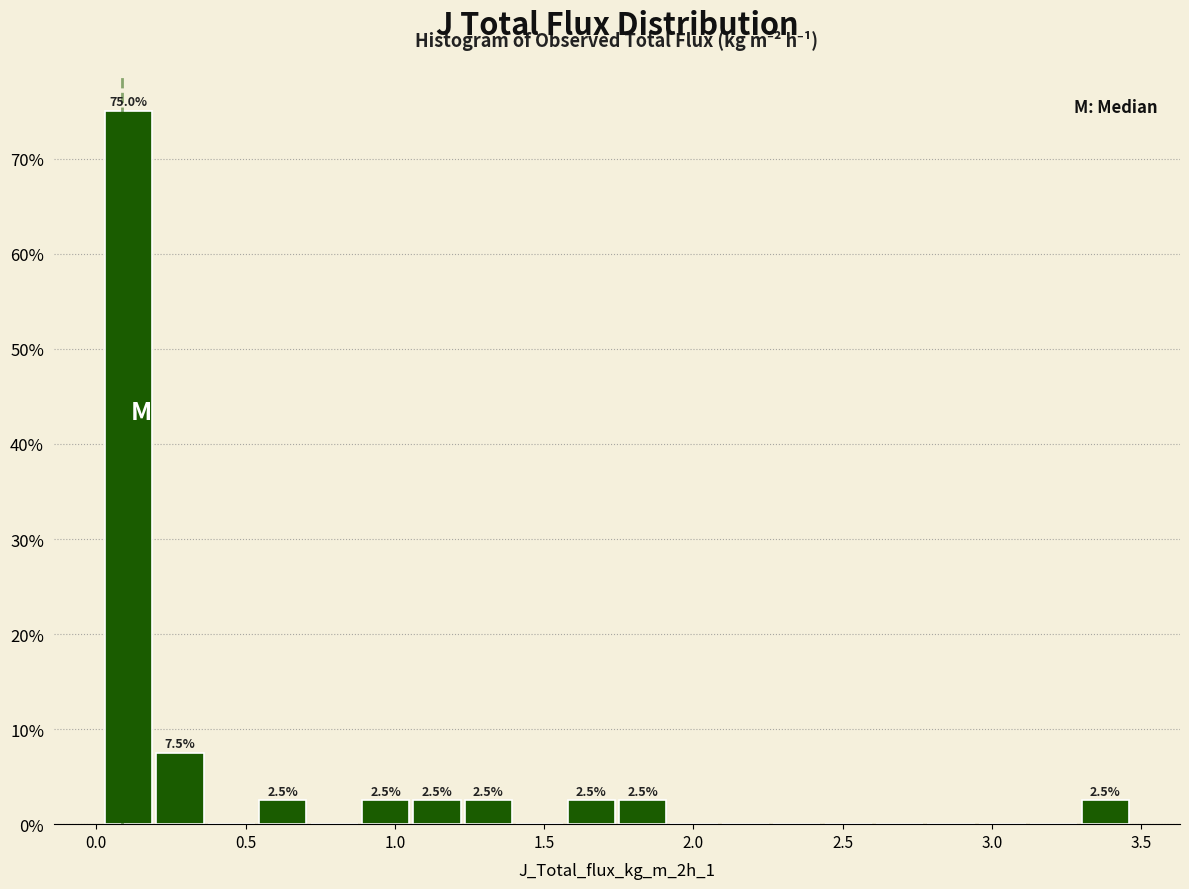

Around what value on the x-axis is the tallest bar? Give the approximate position of its centre, as read against the axis.

0.10